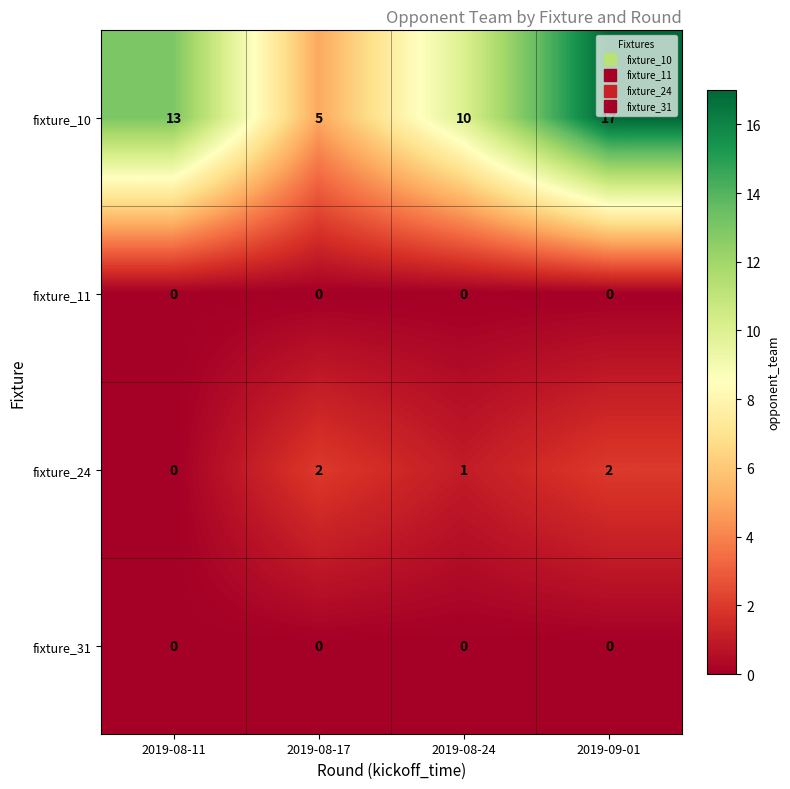

Where is fixture_24 nearest to the value 1?

2019-08-24